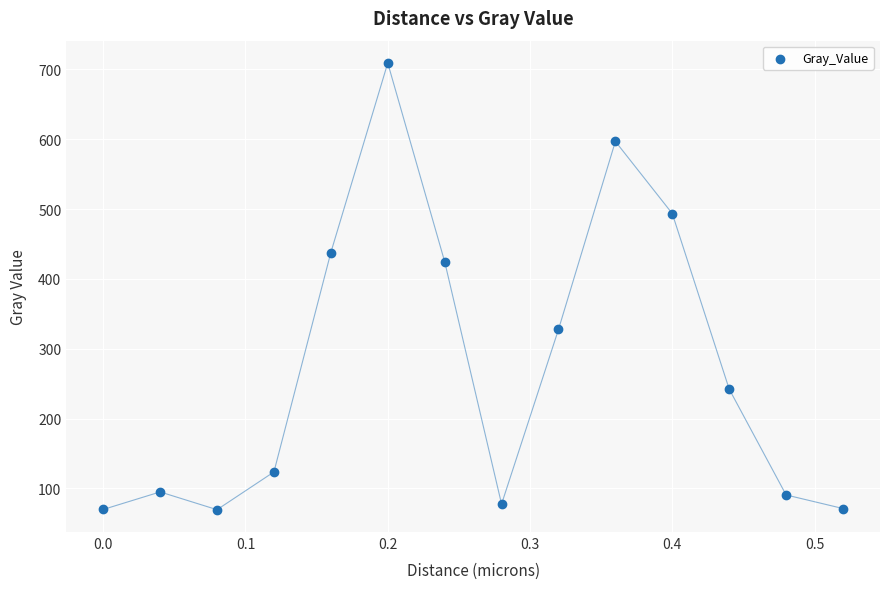

What Y value in the scatter plot is closest to 389?

424.8